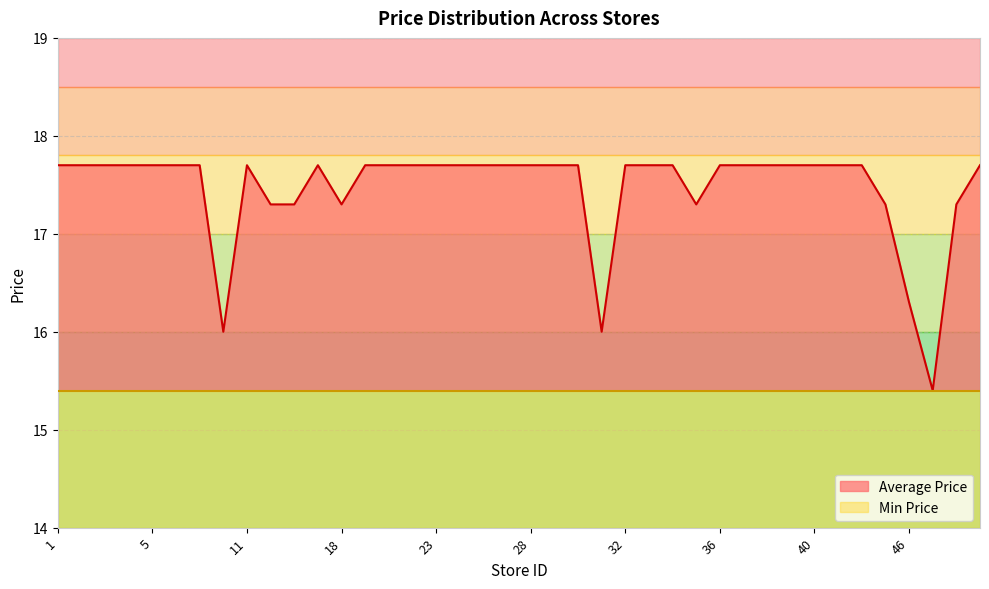

Read the value at 25.

17.7